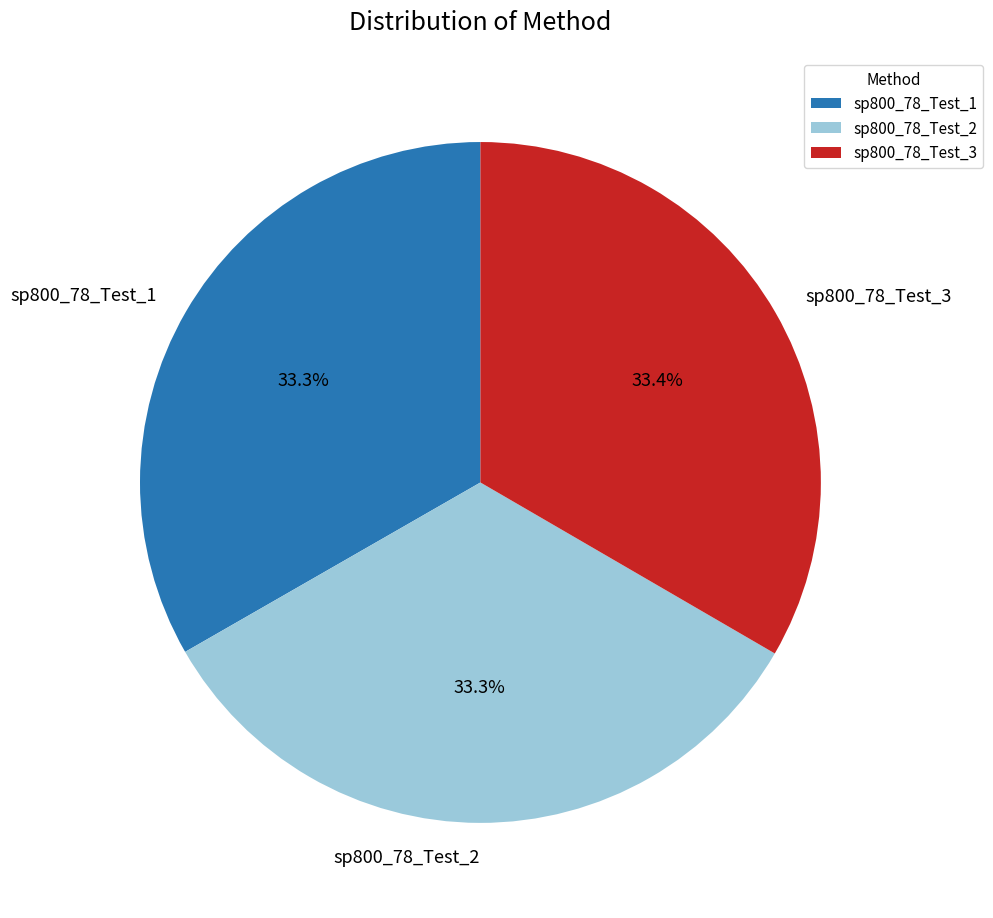

What portion of the pie excludes sp800_78_Test_1?

66.7%